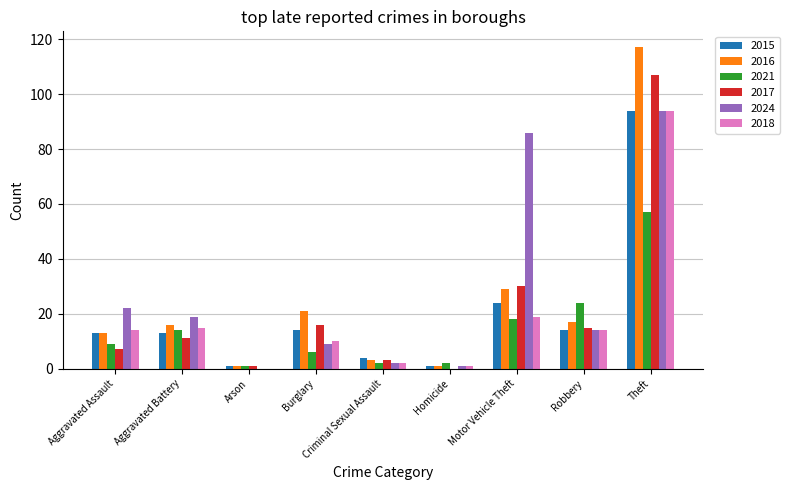

Reading left to right, list all the values displayed in this chart.

2015: Aggravated Assault=13	Aggravated Battery=13	Arson=1	Burglary=14	Criminal Sexual Assault=4	Homicide=1	Motor Vehicle Theft=24	Robbery=14	Theft=94
2016: Aggravated Assault=13	Aggravated Battery=16	Arson=1	Burglary=21	Criminal Sexual Assault=3	Homicide=1	Motor Vehicle Theft=29	Robbery=17	Theft=117
2021: Aggravated Assault=9	Aggravated Battery=14	Arson=1	Burglary=6	Criminal Sexual Assault=2	Homicide=2	Motor Vehicle Theft=18	Robbery=24	Theft=57
2017: Aggravated Assault=7	Aggravated Battery=11	Arson=1	Burglary=16	Criminal Sexual Assault=3	Homicide=0	Motor Vehicle Theft=30	Robbery=15	Theft=107
2024: Aggravated Assault=22	Aggravated Battery=19	Arson=0	Burglary=9	Criminal Sexual Assault=2	Homicide=1	Motor Vehicle Theft=86	Robbery=14	Theft=94
2018: Aggravated Assault=14	Aggravated Battery=15	Arson=0	Burglary=10	Criminal Sexual Assault=2	Homicide=1	Motor Vehicle Theft=19	Robbery=14	Theft=94